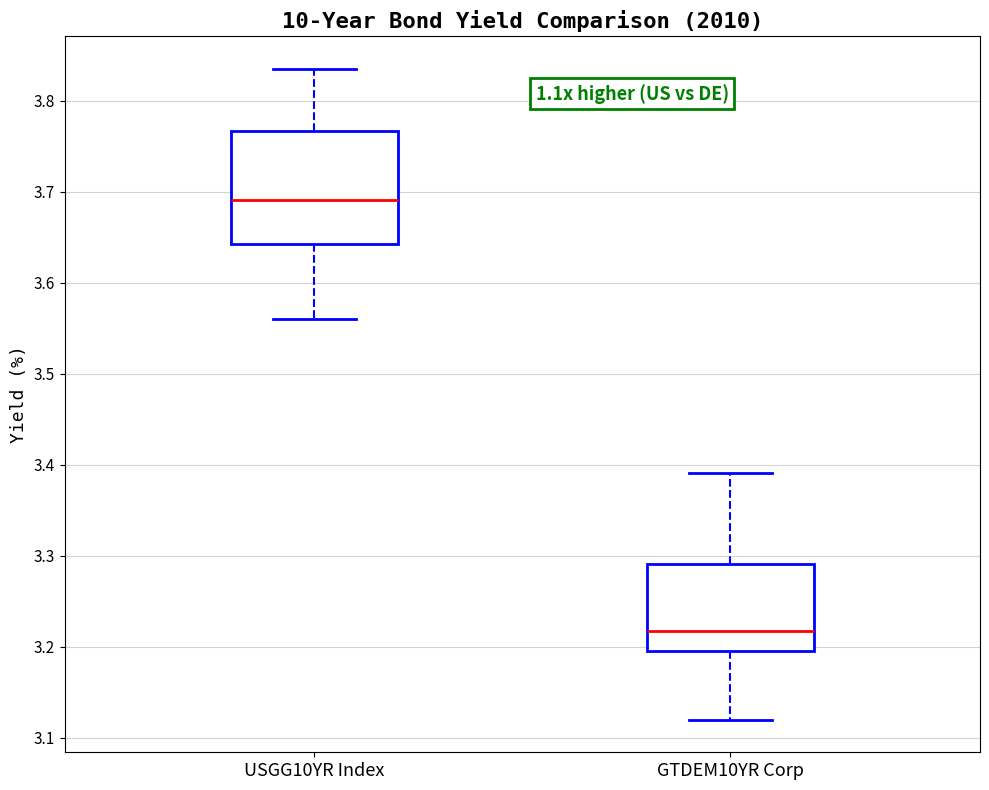

Reading left to right, transcribe this box plot: for each box, give where its median line is, the range the box spans, and where its two whiskers end, as read against the y-axis. The values are not printed on the chart, so give them approximately, as read against the axis.

USGG10YR Index: median 3.69, box 3.64 to 3.77, whiskers 3.56 to 3.84
GTDEM10YR Corp: median 3.22, box 3.20 to 3.29, whiskers 3.12 to 3.39